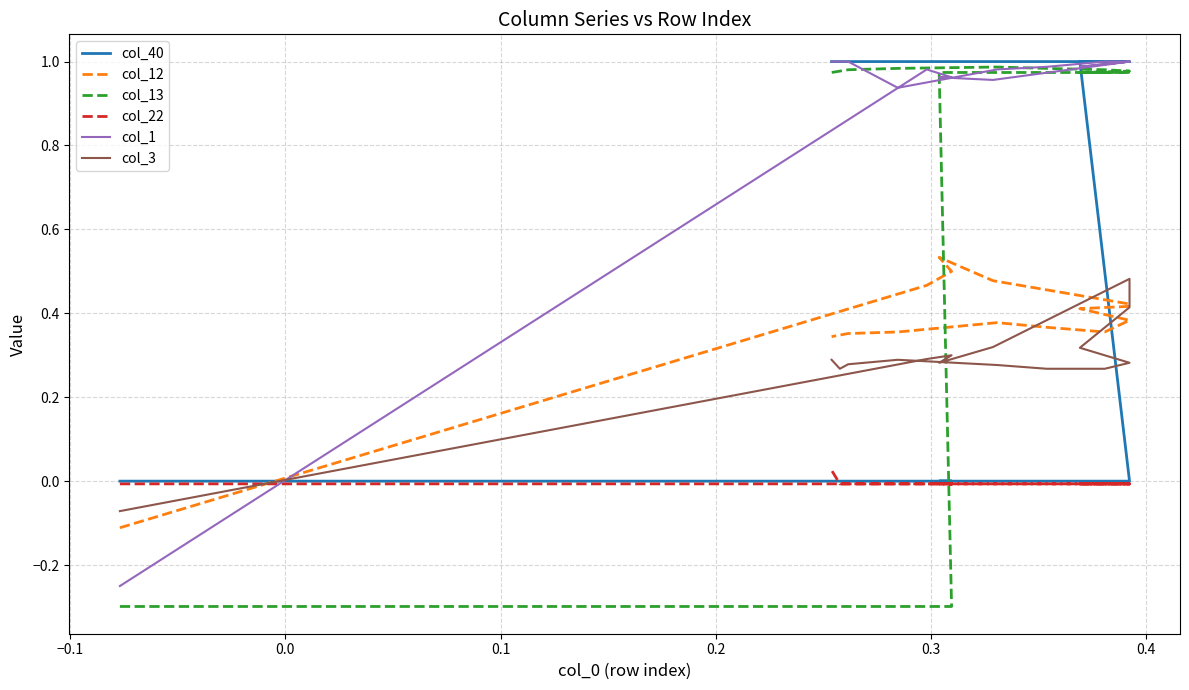

List the series in order of their peak value, lowest first.

col_22, col_3, col_12, col_13, col_40, col_1